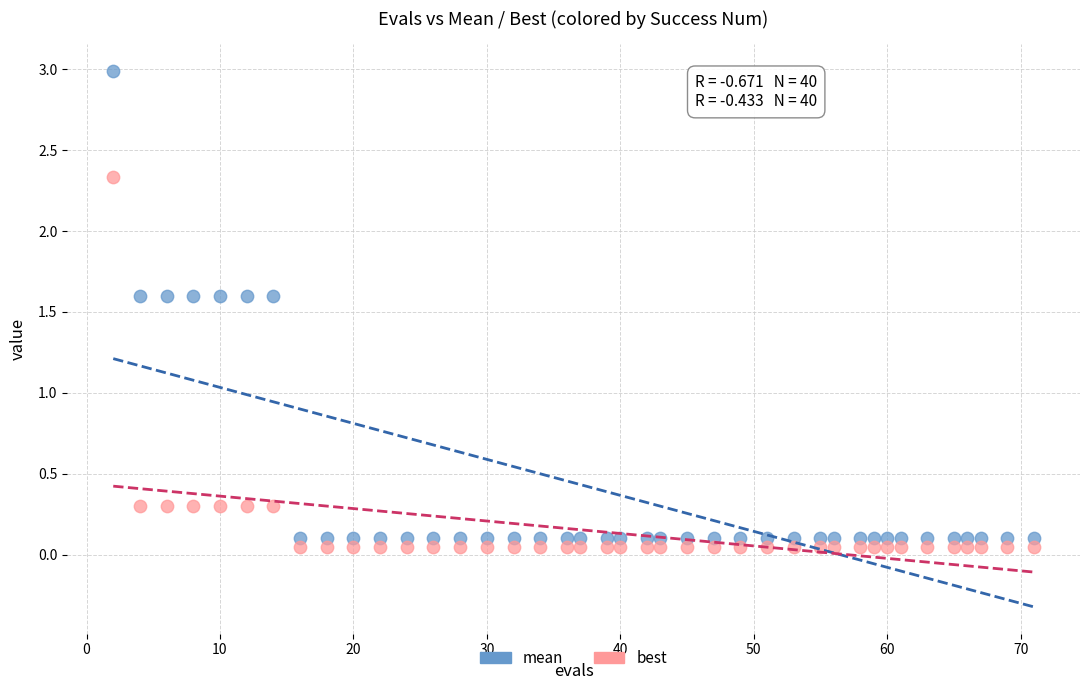

Which series has the widest spread of Y values?

mean